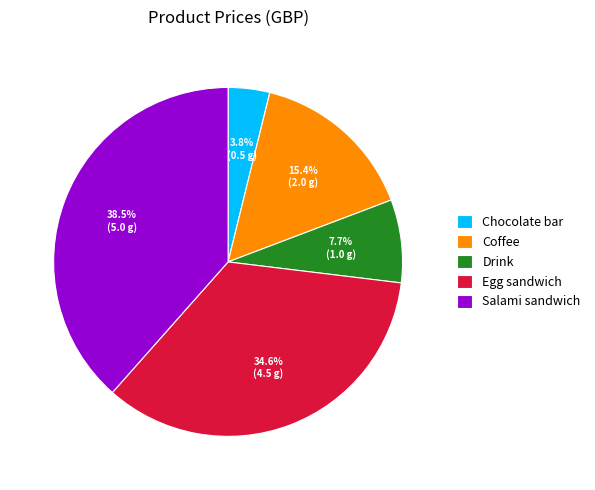

Is there any slice that represents more than half of the pie?

No